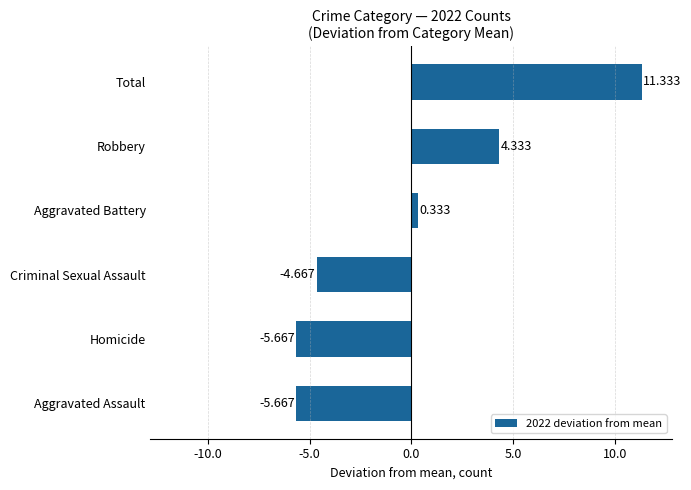

At which label is the value closest to 2?

Aggravated Battery